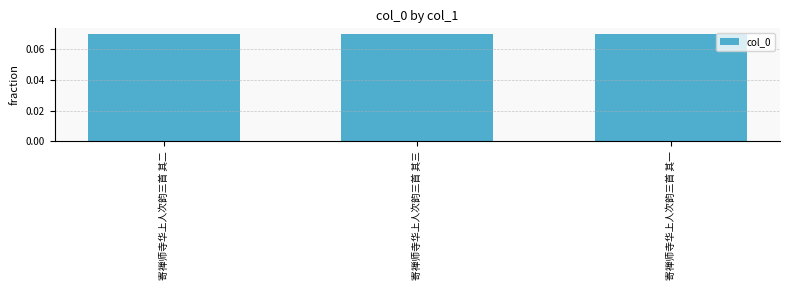

True or false: the data shows 0.0 at 寄禅师寺华上人次韵三首 其二.

False